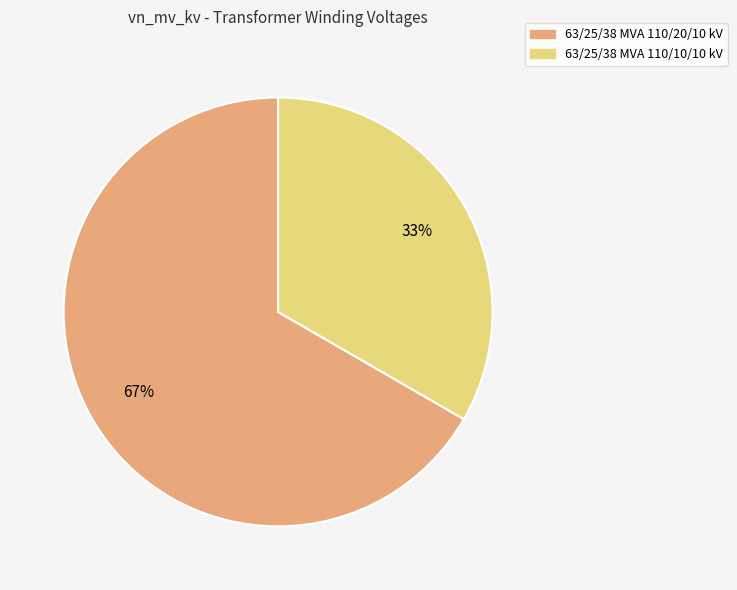

How many slices are in this pie chart?

2